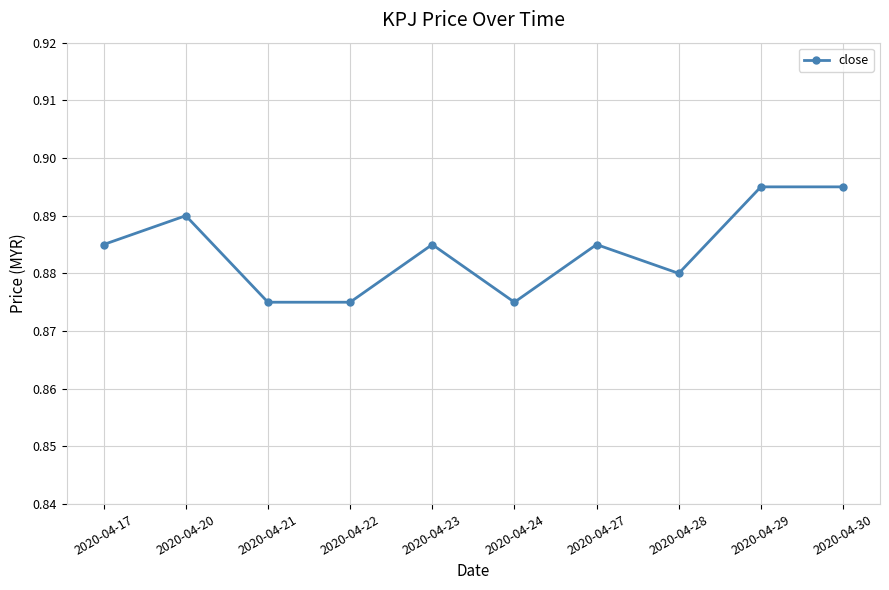

How many distinct data groups are displayed?

1